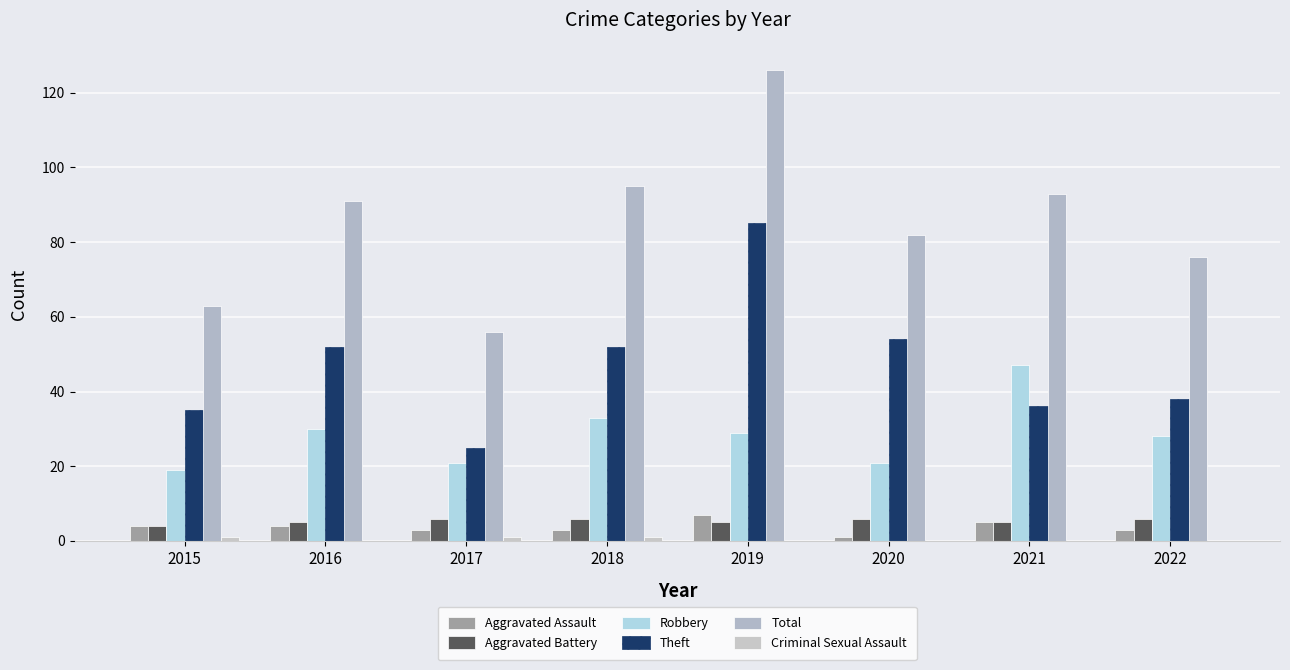

Between 2017 and 2021, which is larger?

2021